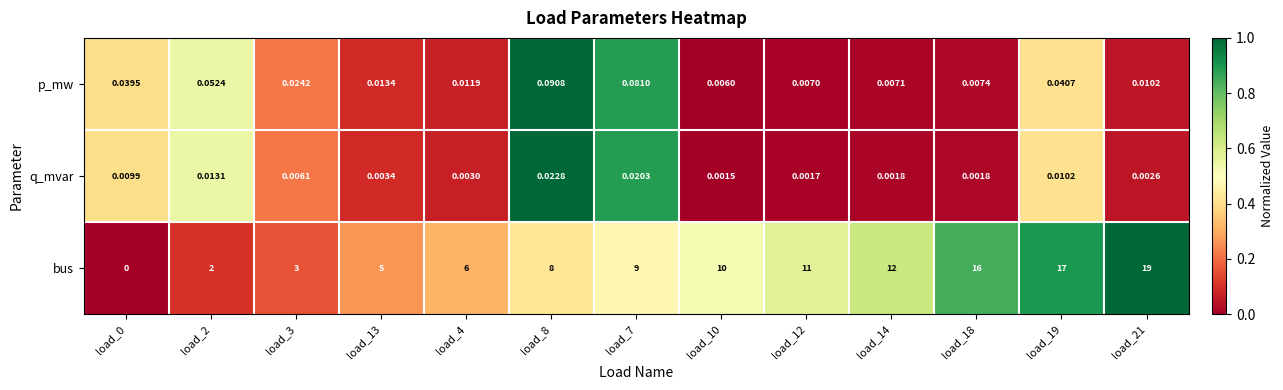

How many series are shown in this chart?

3